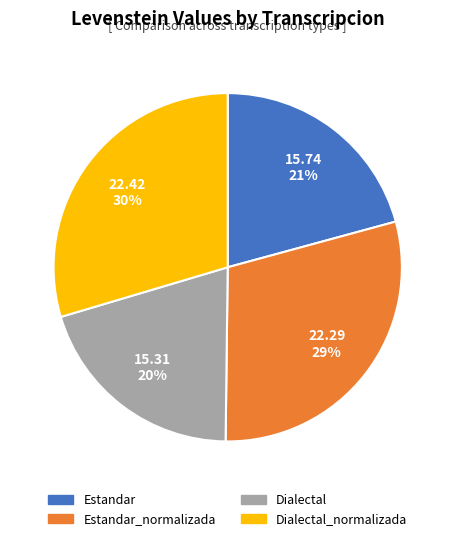

To the nearest percent, what is the combined percentage of Dialectal_normalizada and Estandar_normalizada?

59%